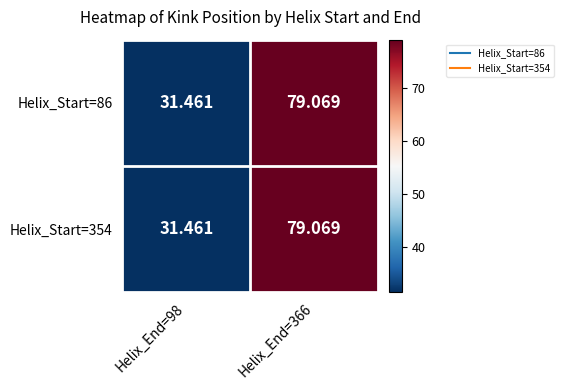

Is the value of Helix_Start=86 at Helix_End=366 greater than the value of Helix_Start=354 at Helix_End=98?

Yes